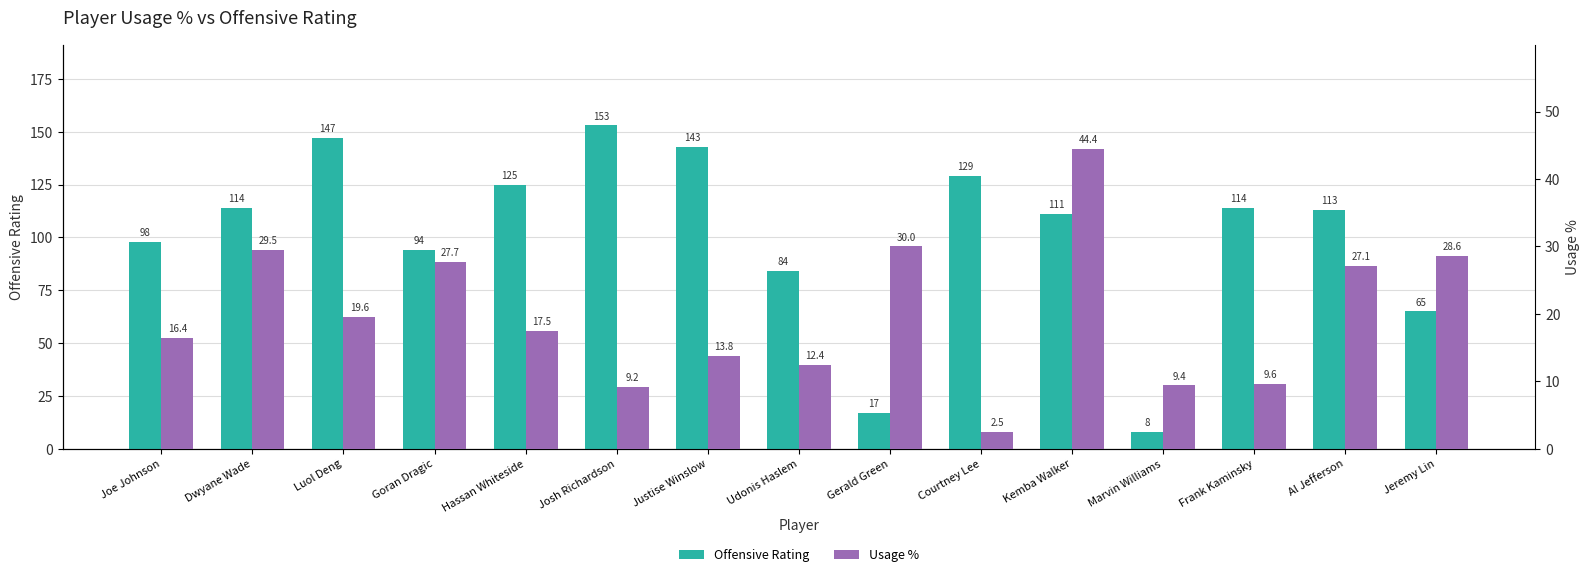

Reading right to left, extract all data points from this chart.

Offensive Rating: 65.0	113.0	114.0	8.0	111.0	129.0	17.0	84.0	143.0	153.0	125.0	94.0	147.0	114.0	98.0
Usage %: 28.6	27.1	9.6	9.4	44.4	2.5	30.0	12.4	13.8	9.2	17.5	27.7	19.6	29.5	16.4